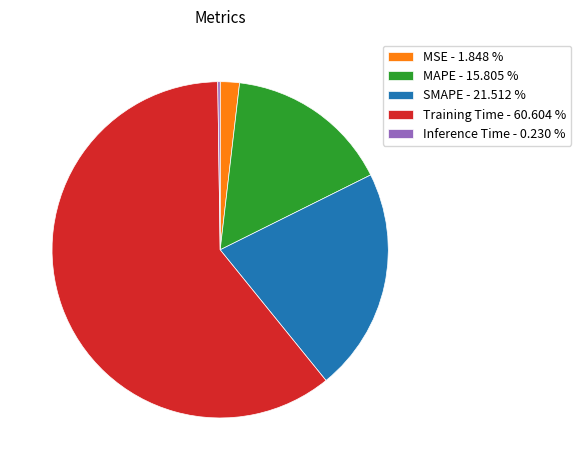

Approximately how many times larger is the value at SMAPE - 21.512 % compared to Training Time - 60.604 %?

0.4